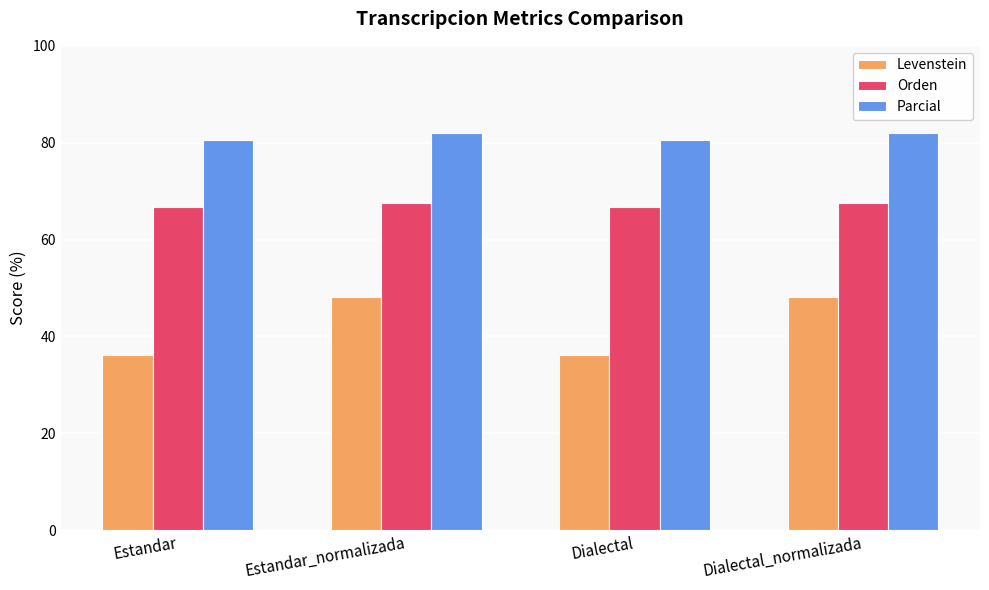

What is the label of the 4th bar from the right?

Estandar